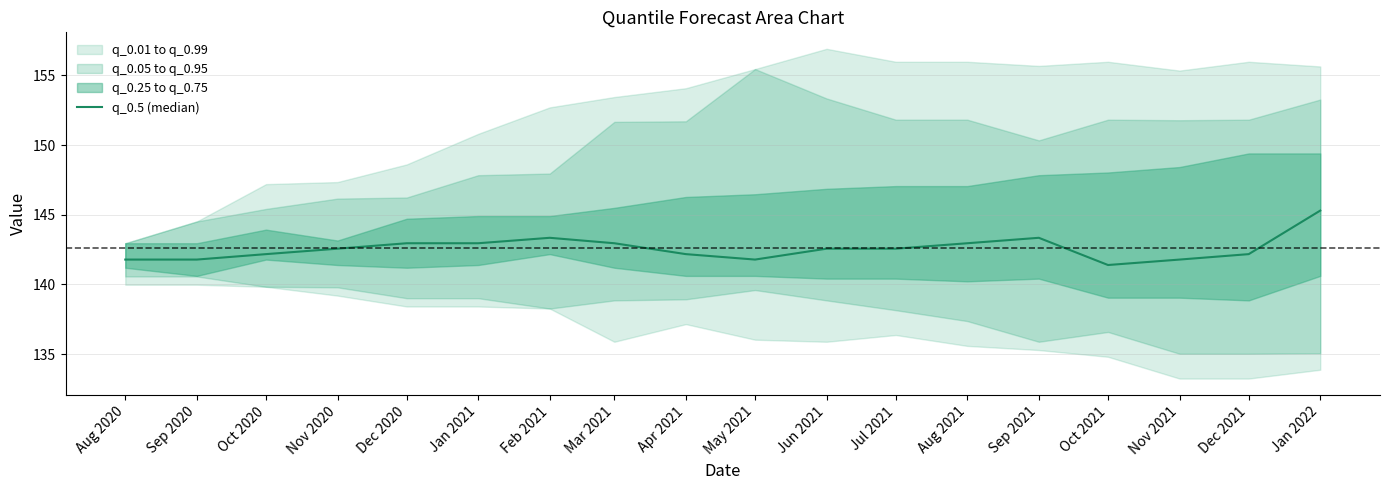

True or false: the data has more than 0 interior local peaks.

True